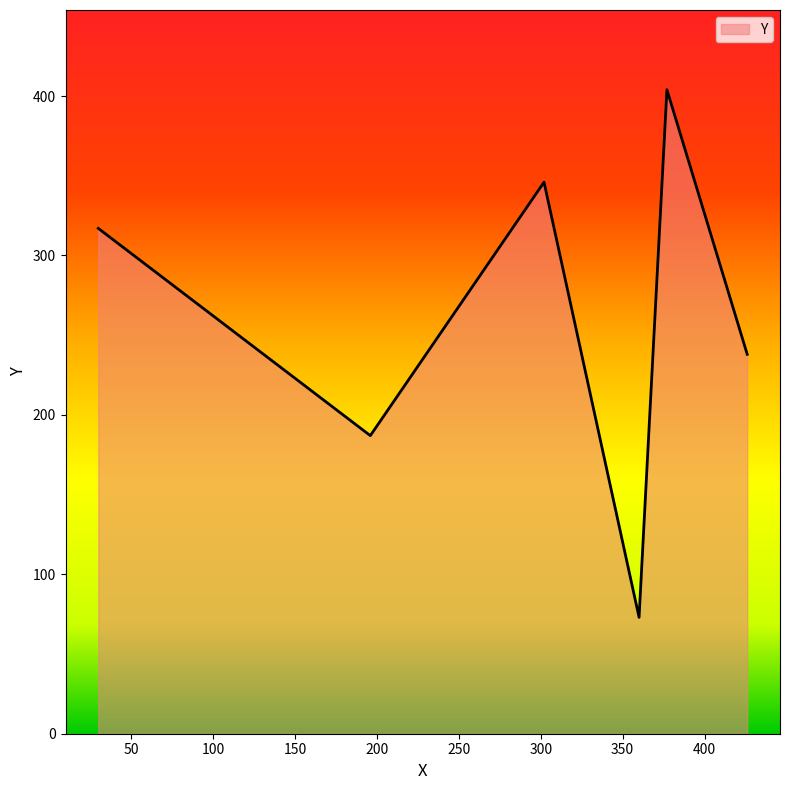

What is the average value?

261